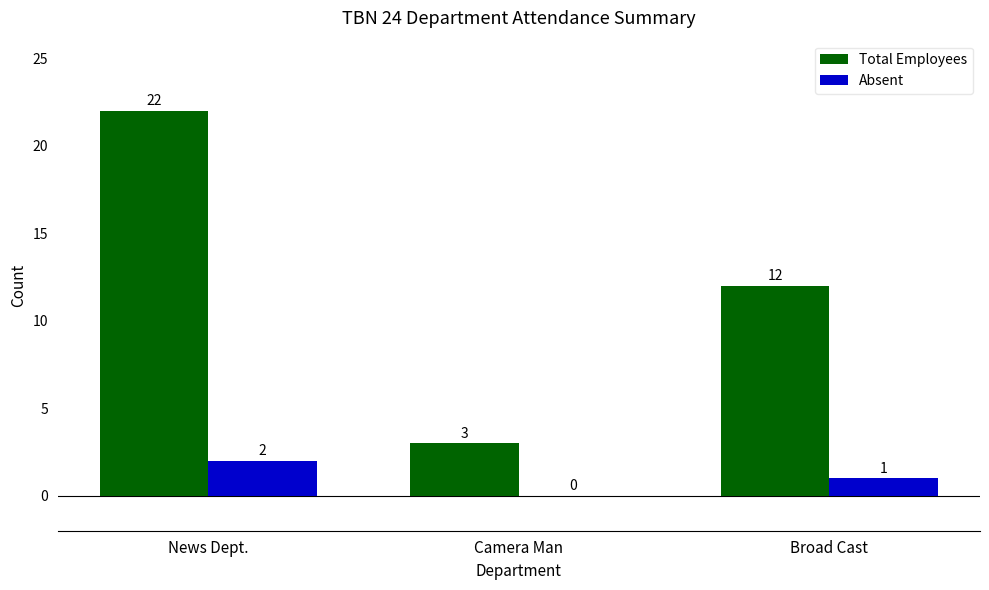

The value of Absent at Camera Man is 0. True or false?

True